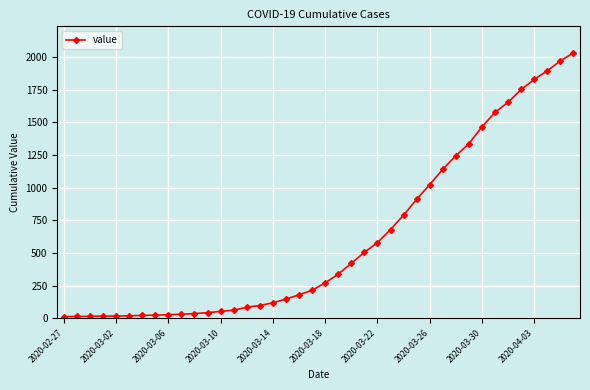

What is the average value?

616